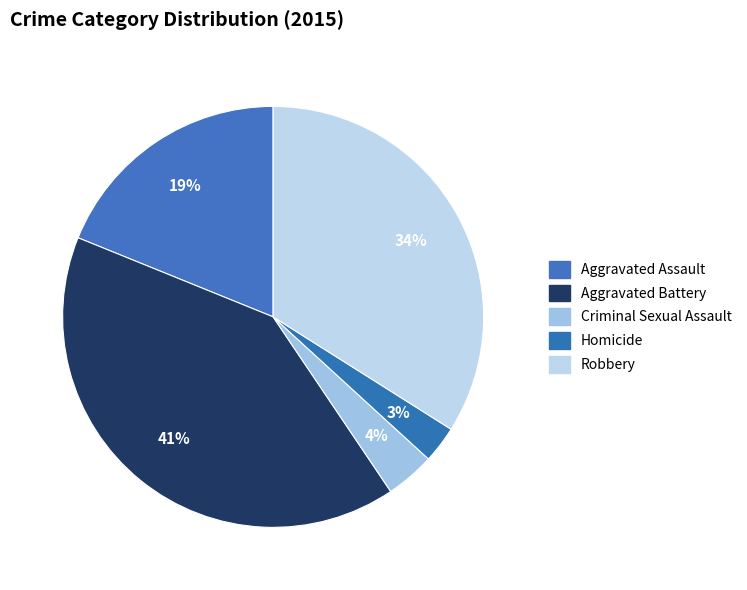

What percentage is NOT represented by Aggravated Battery?

59.4%